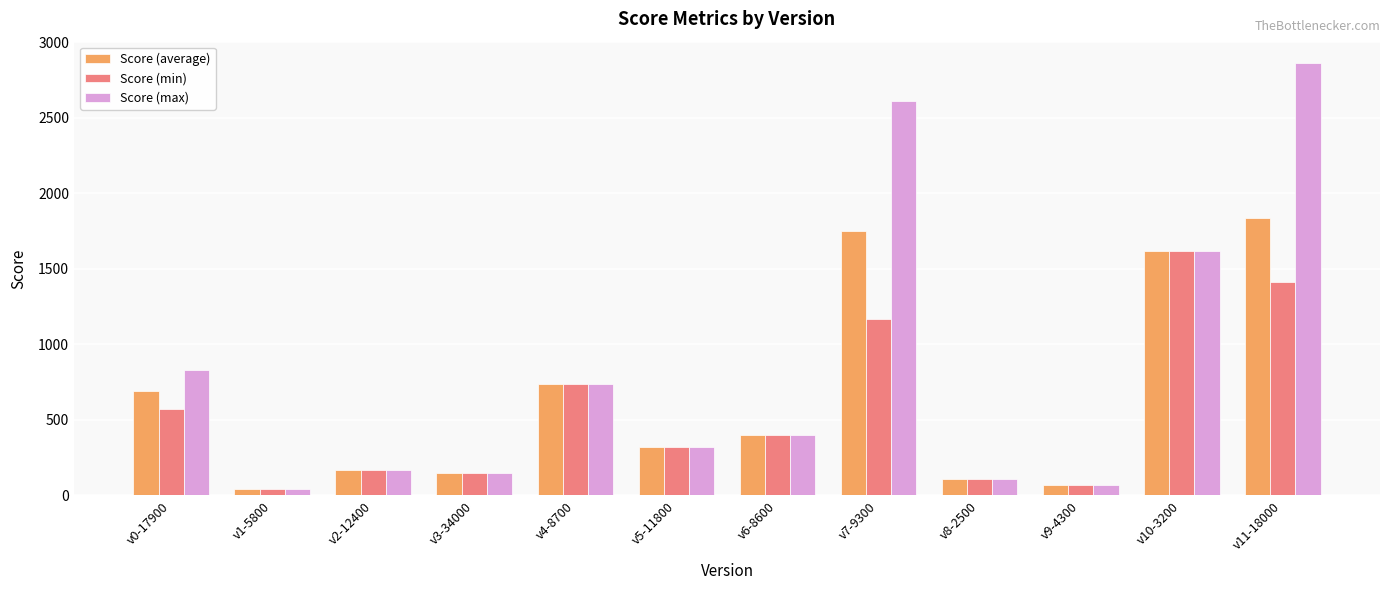

True or false: Score (average) has a value of 227.7 at v0-17900.

False